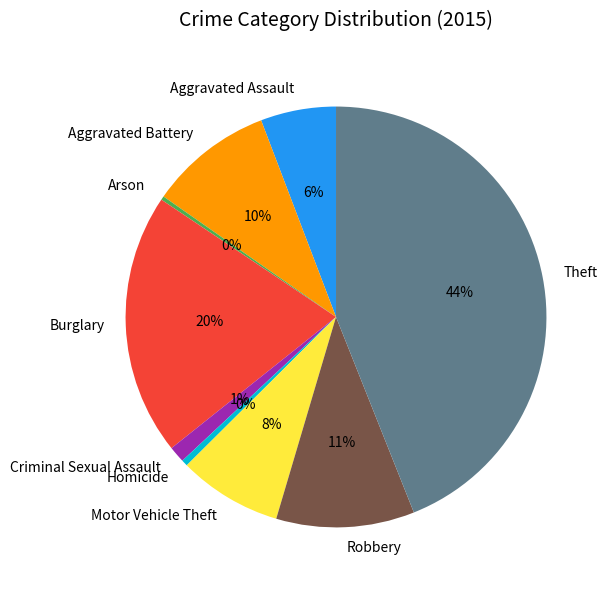

How many slices are in this pie chart?

9